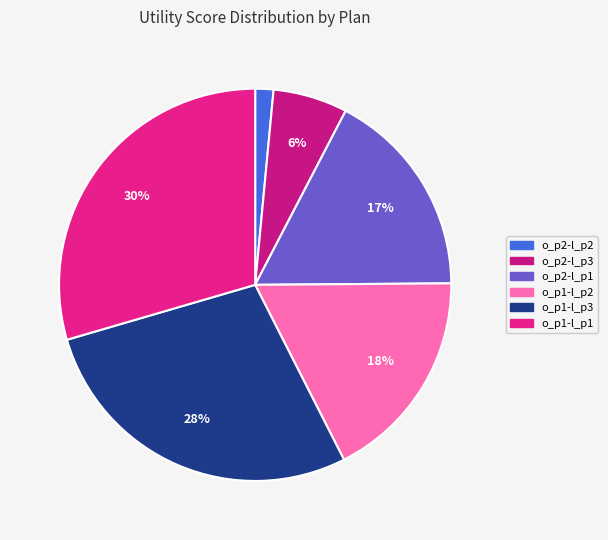

What percentage is the o_p2-l_p2 slice, to the nearest percent?

2%